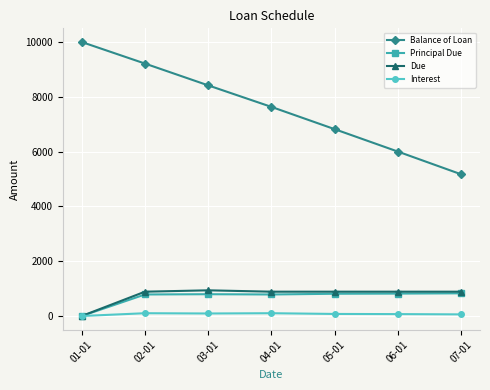

Is the value of Balance of Loan at 02-01 greater than the value of Principal Due at 06-01?

Yes